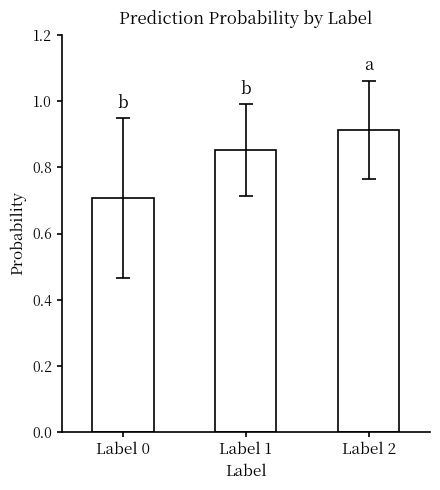

List the labels in order of value, smallest first.

Label 0, Label 1, Label 2